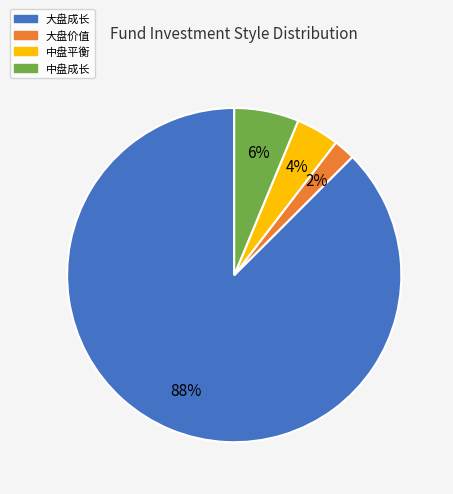

Is 大盘成长 the majority of the pie?

Yes